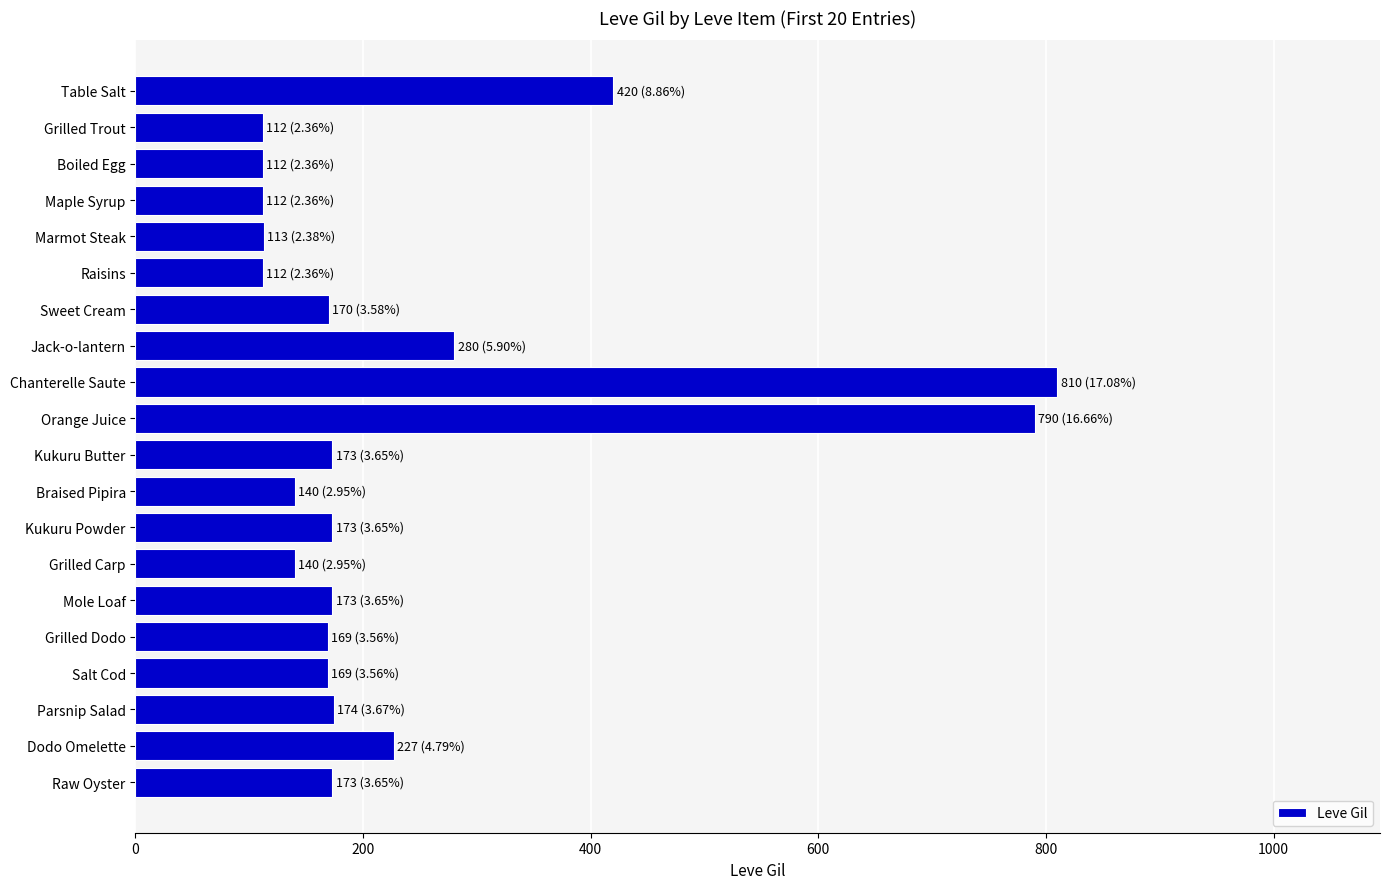

What is the value of the 6th bar from the top?

112